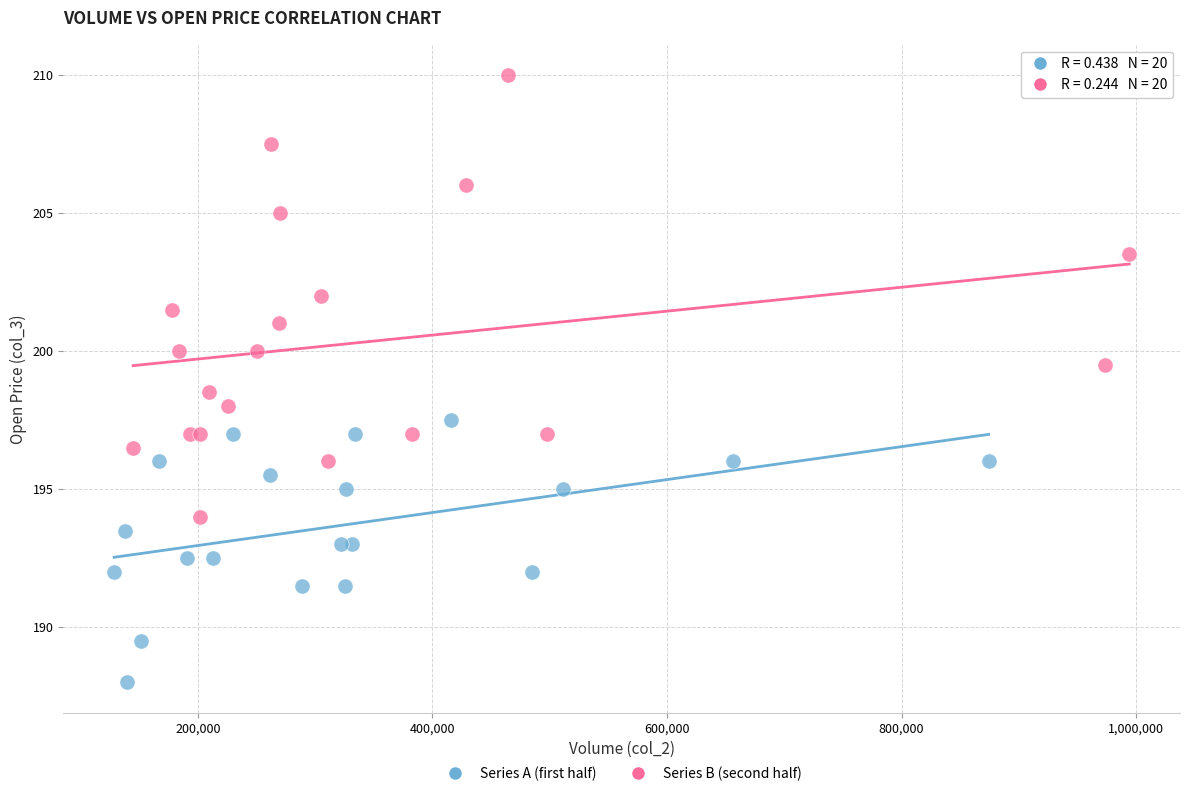

What are all the series names shown in the legend?

Series A (first half), Series B (second half)